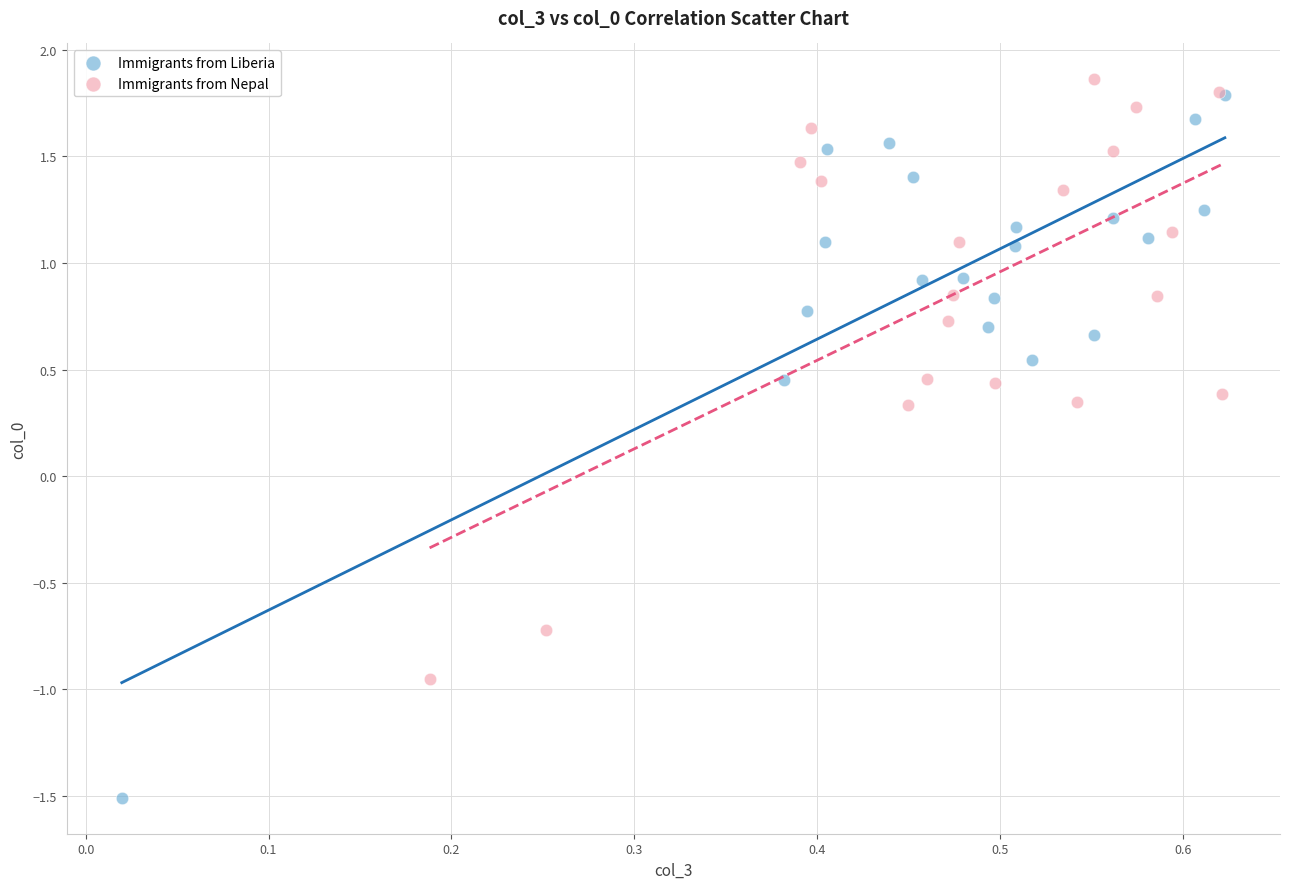

Which series contains the lowest Y value?

Immigrants from Liberia